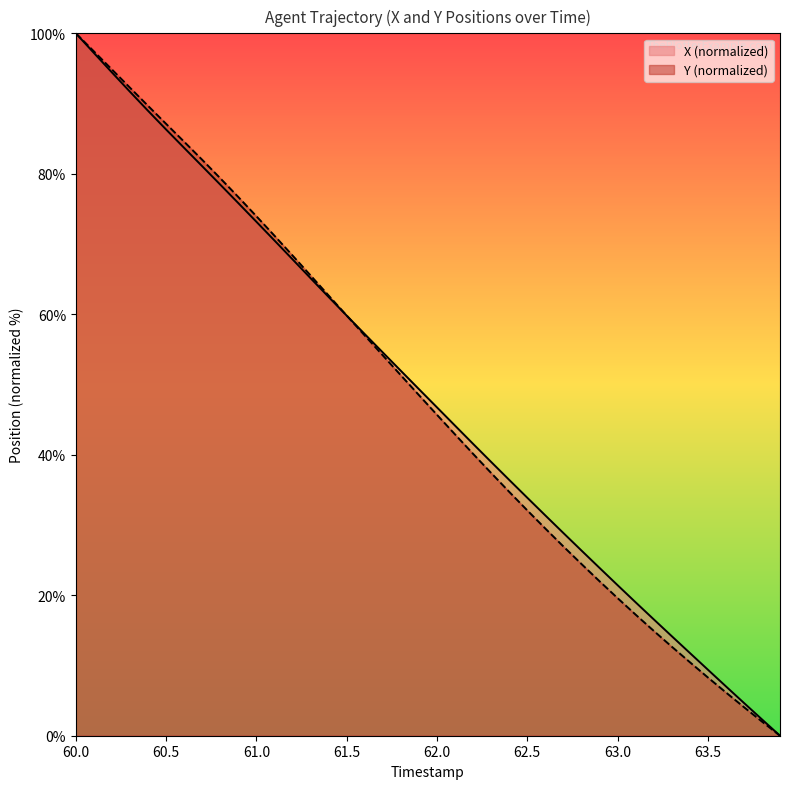

True or false: Y has more than 1 interior local peaks.

False